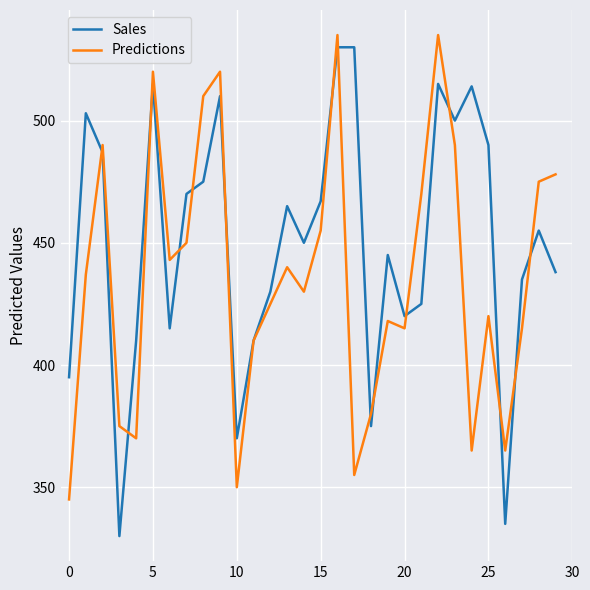

Rank the series by their average value, from highest to lowest.

Sales, Predictions